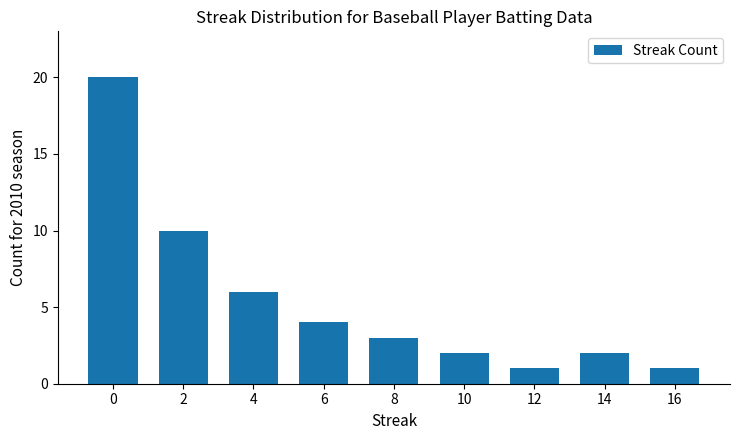

Is it true that the value at 6 is 7?

False